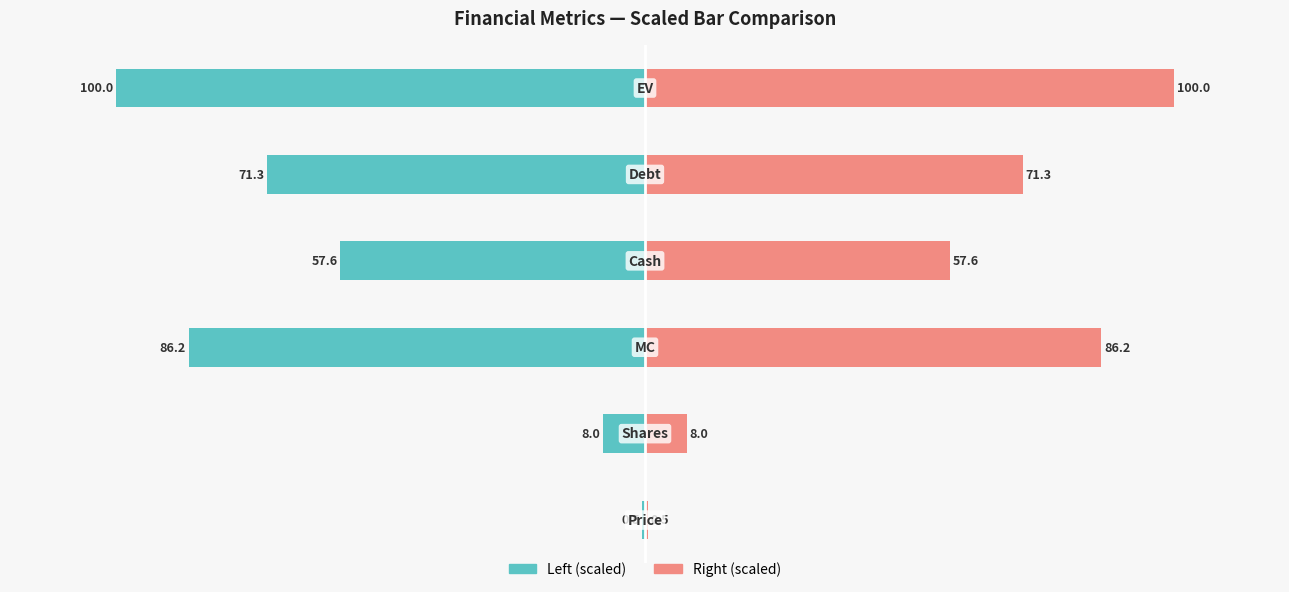

Are the bars horizontal?

Yes